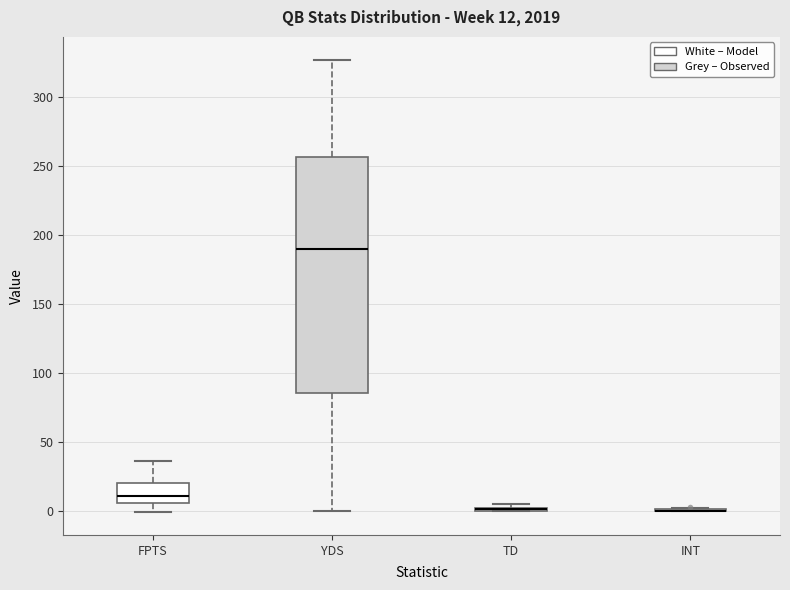

Comparing the boxes themselves (not the whiskers), which one is the tallest?

YDS